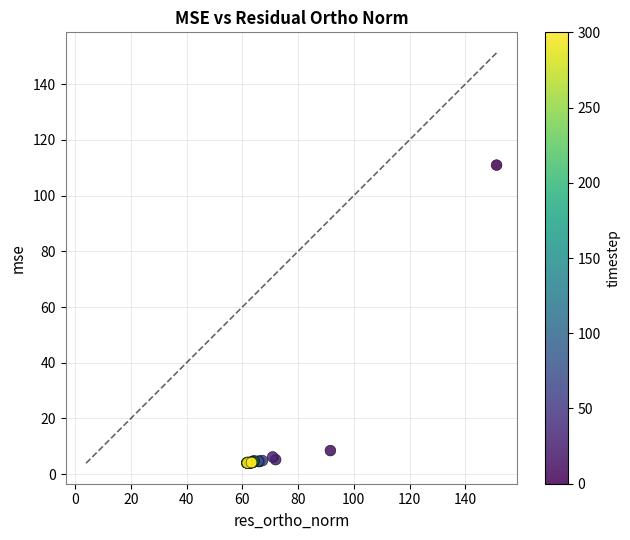

What Y value in the scatter plot is closest to 57?

8.5